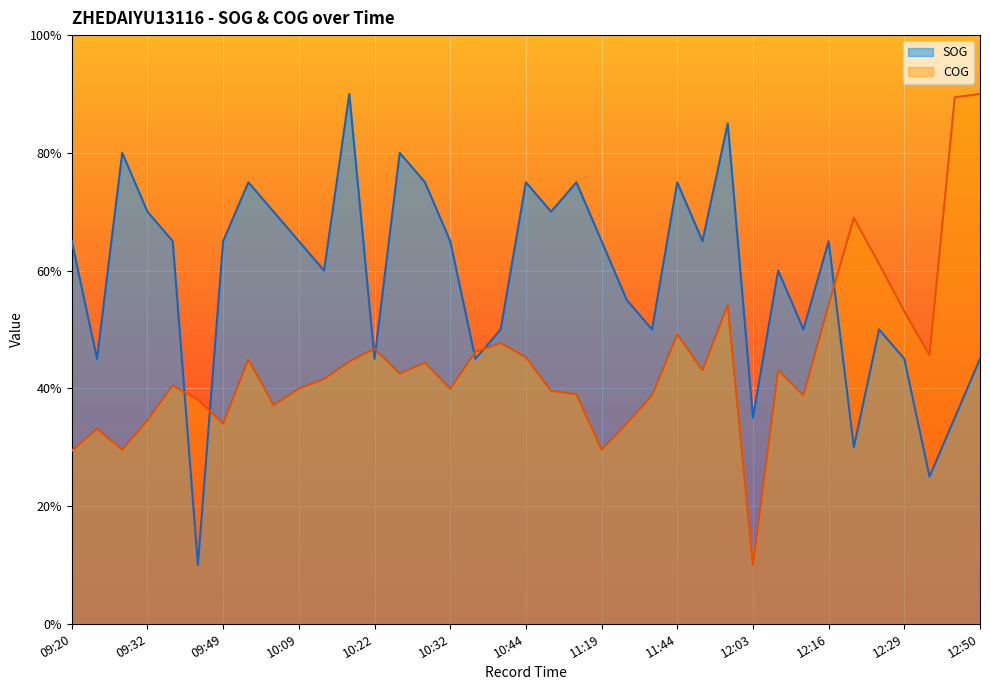

What is the label of the 4th point from the left?

09:32